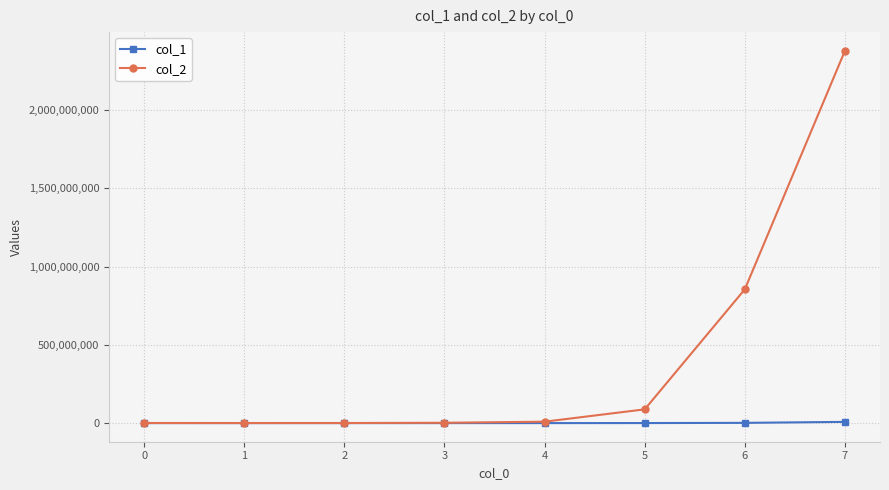

List the series in order of their peak value, highest first.

col_2, col_1